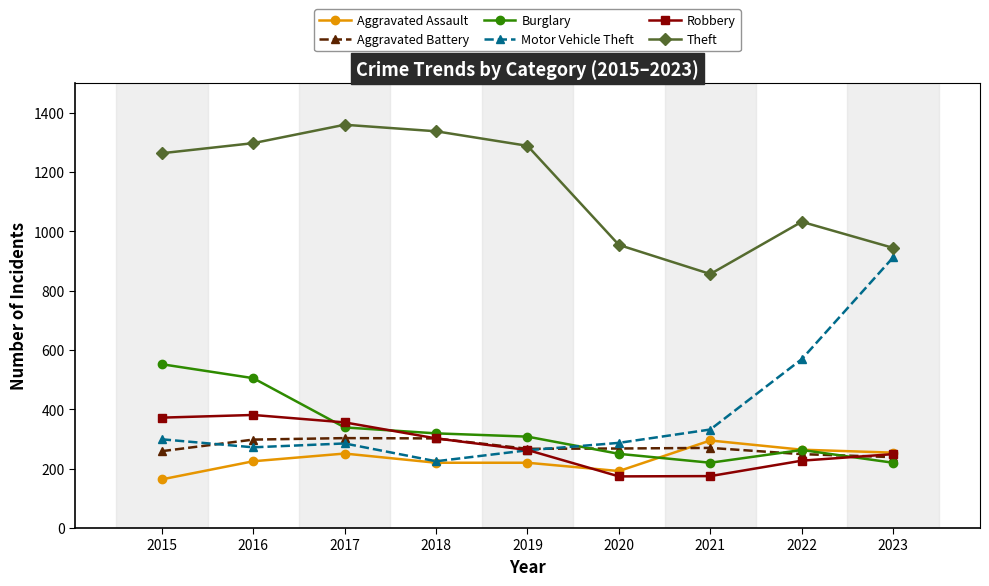

How many distinct data groups are displayed?

6